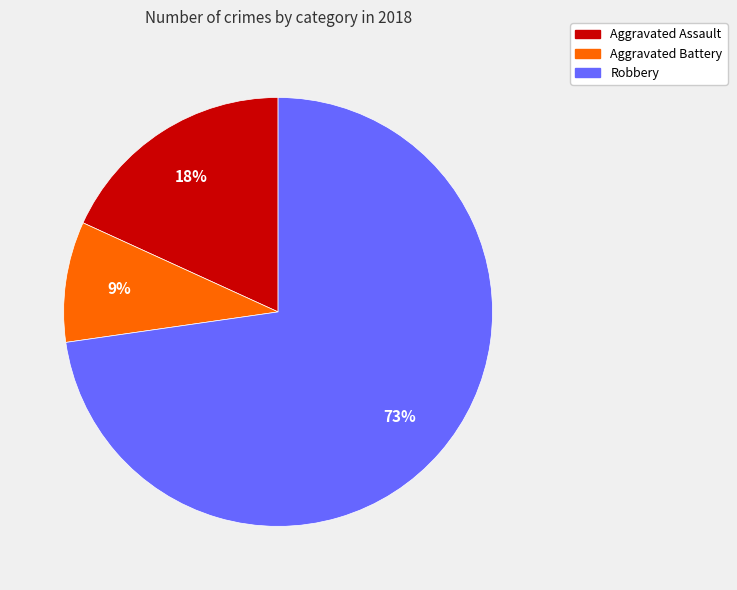

To the nearest percent, what is the difference between the largest and smallest slice percentages?

64%